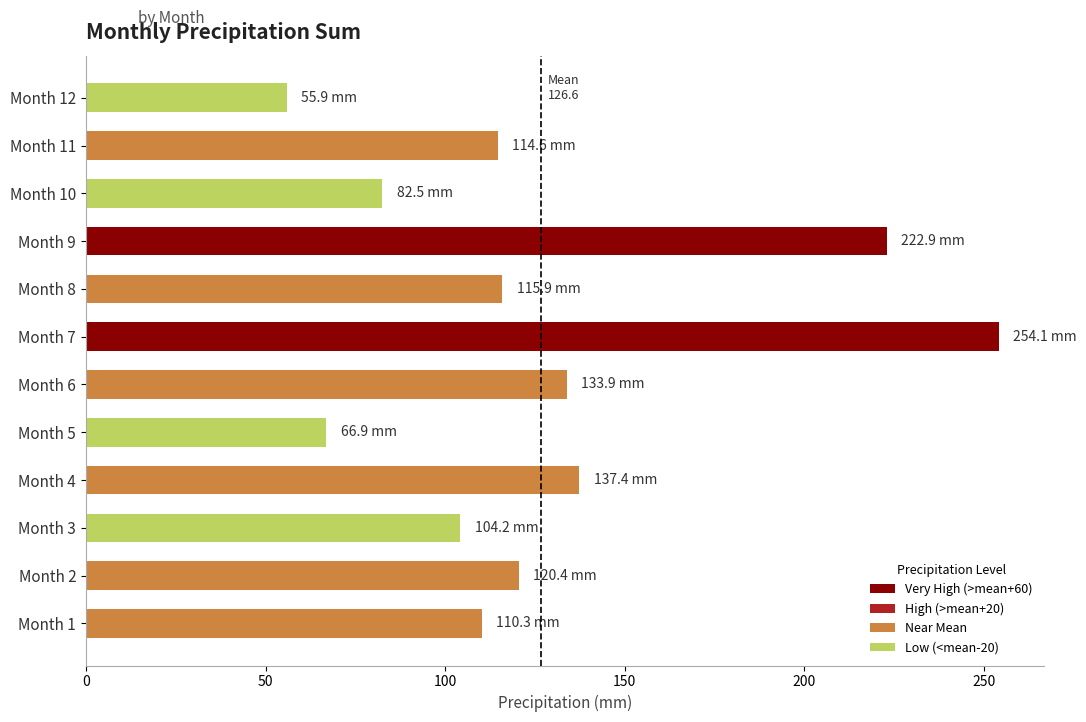

The value at Month 9 is 222.9. True or false?

True